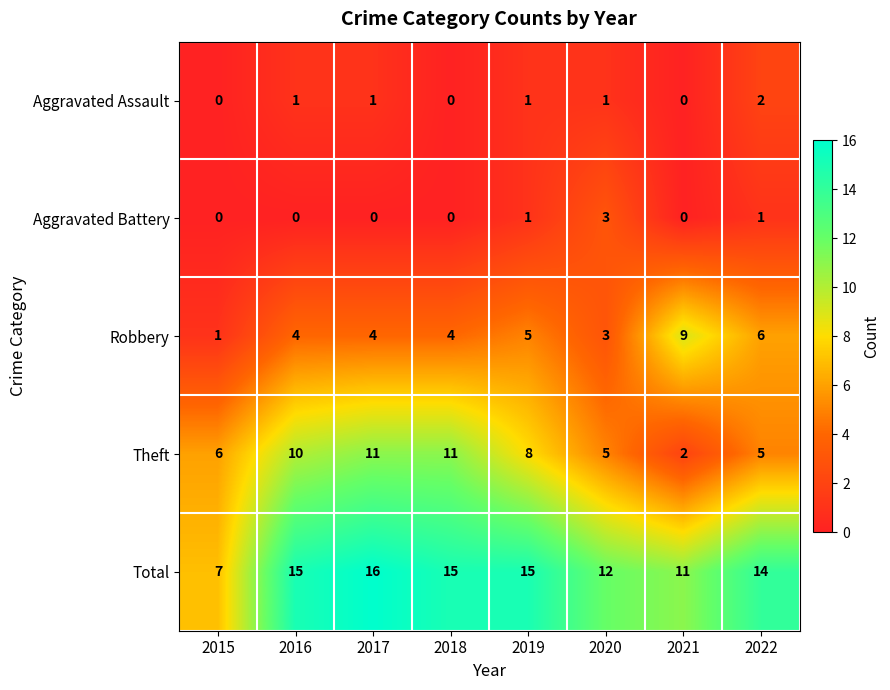

List the series in order of their peak value, highest first.

Total, Theft, Robbery, Aggravated Battery, Aggravated Assault